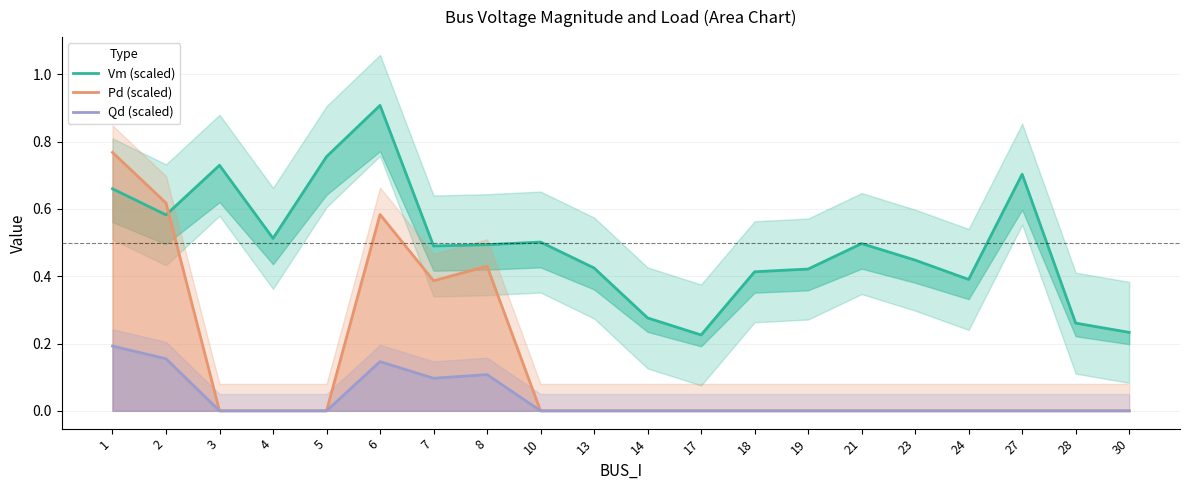

How many interior local peaks does the Pd (scaled) series have?

2